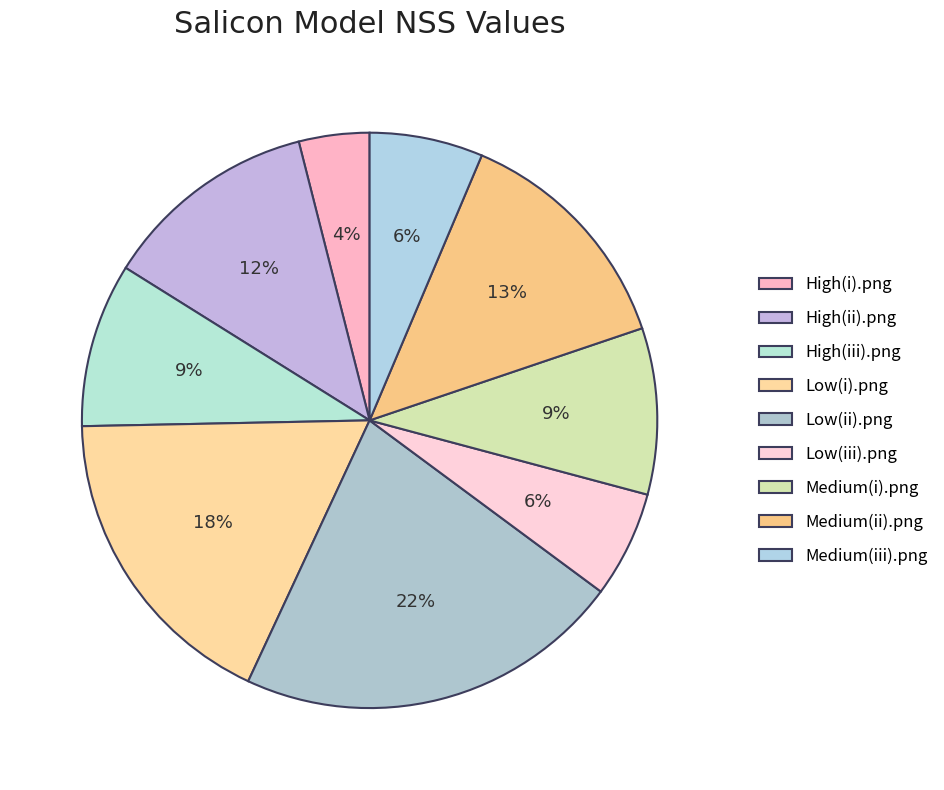

What percentage is the Low(i).png slice, to the nearest percent?

18%